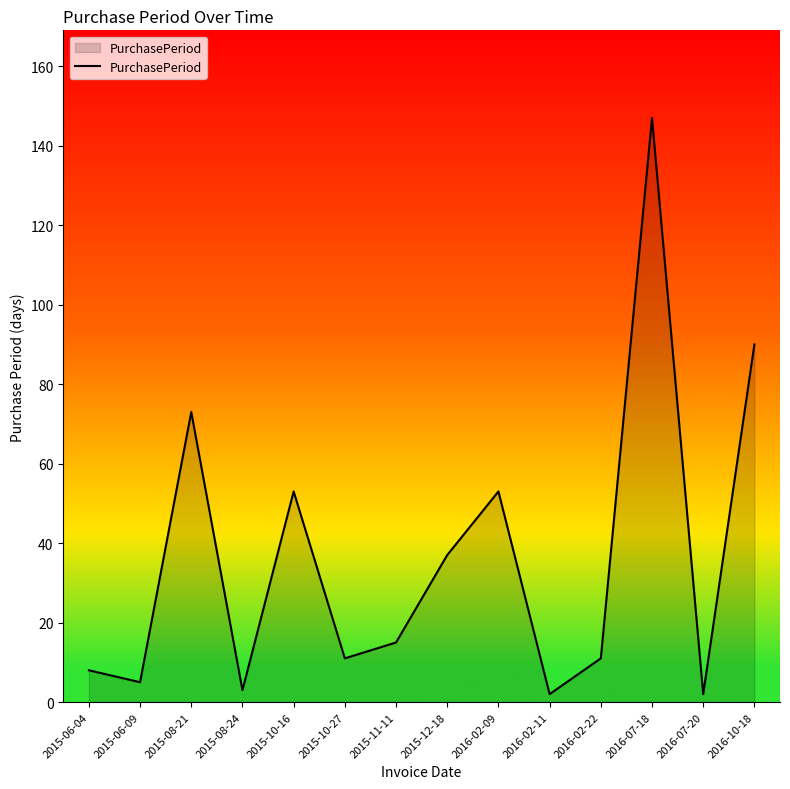

At which category does the data reach its first local valley?

2015-06-09